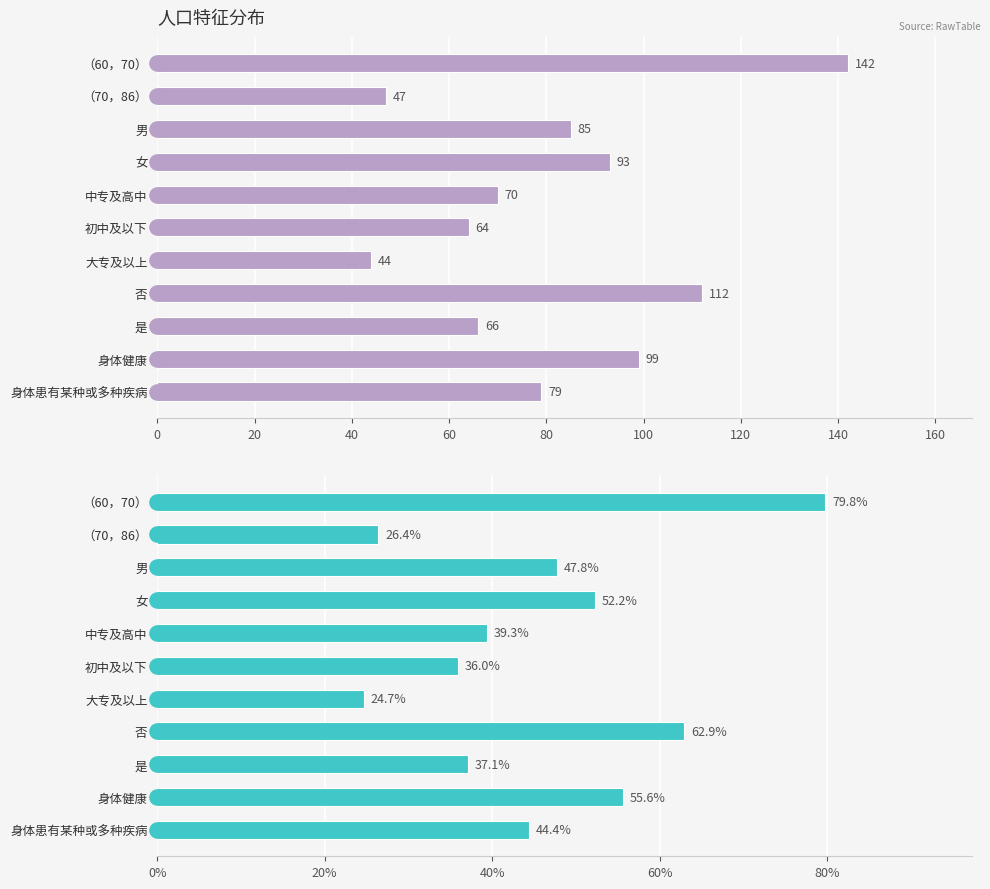

What are all the series names shown in the legend?

人数, 百分比(%)